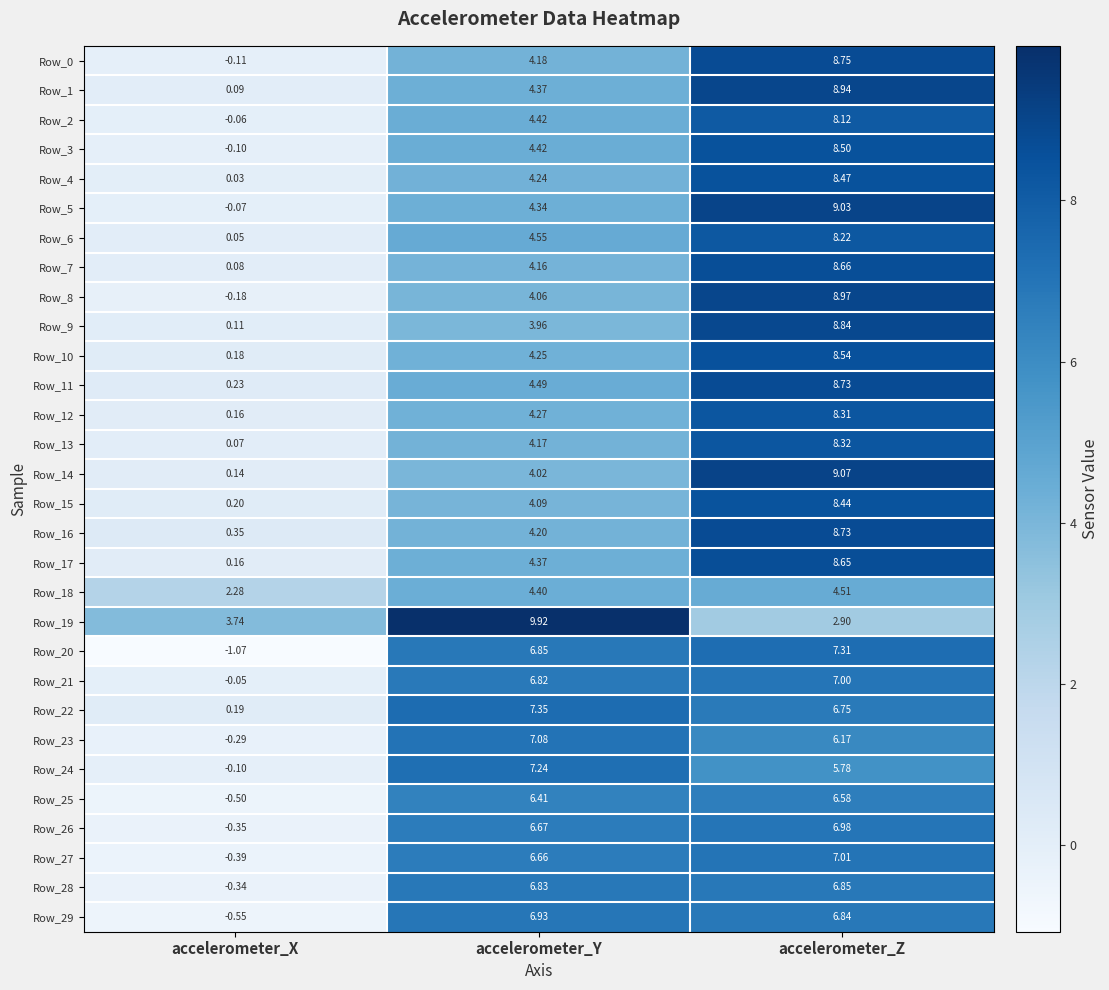

How many data points in Row_13 are above 4?

2